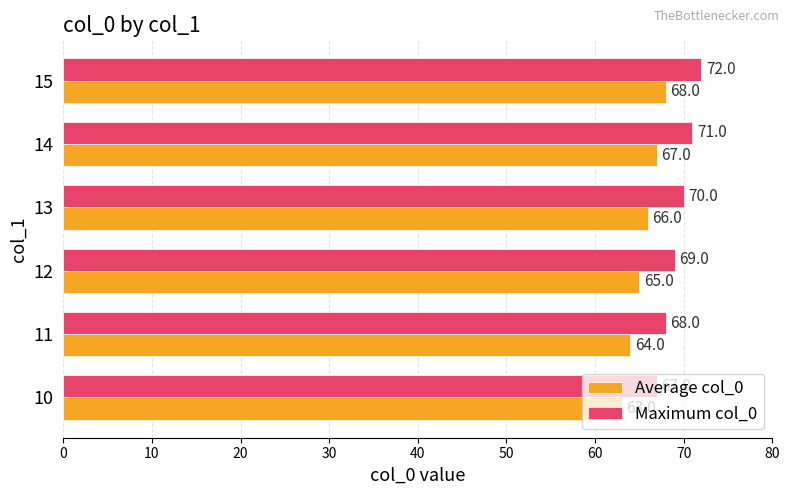

What is the difference between the second highest and minimum values in the Maximum col_0 series?

4